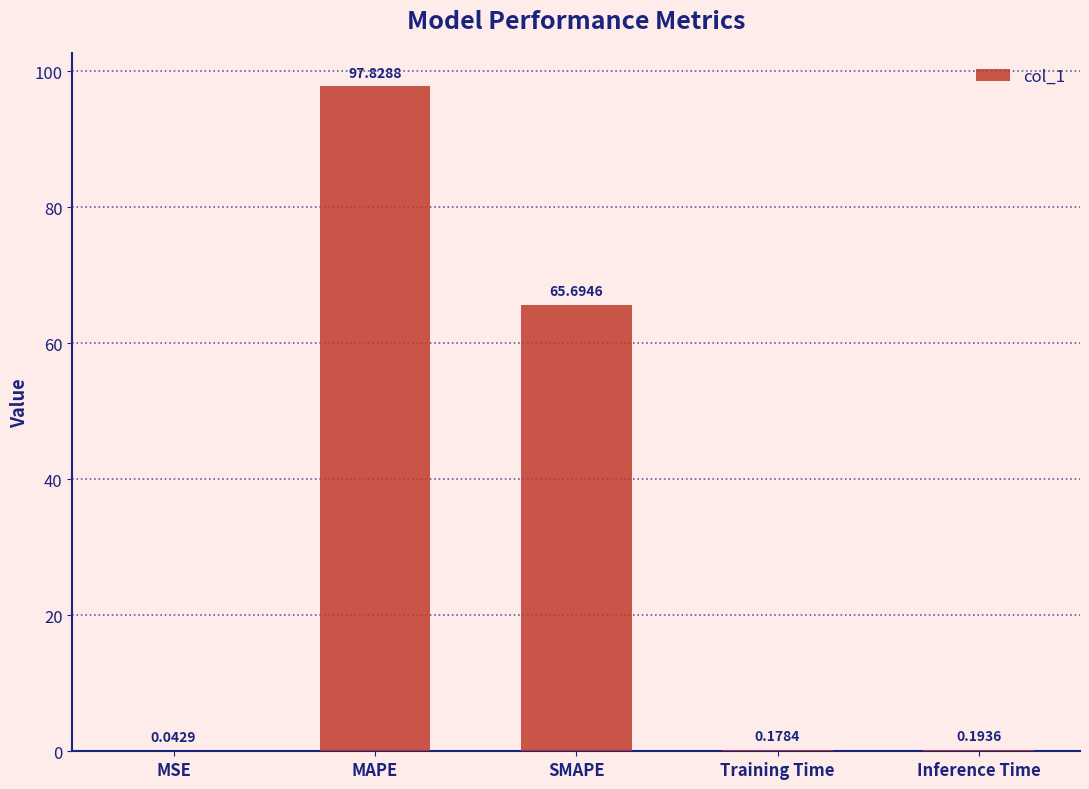

Which has a higher value, Training Time or MAPE?

MAPE